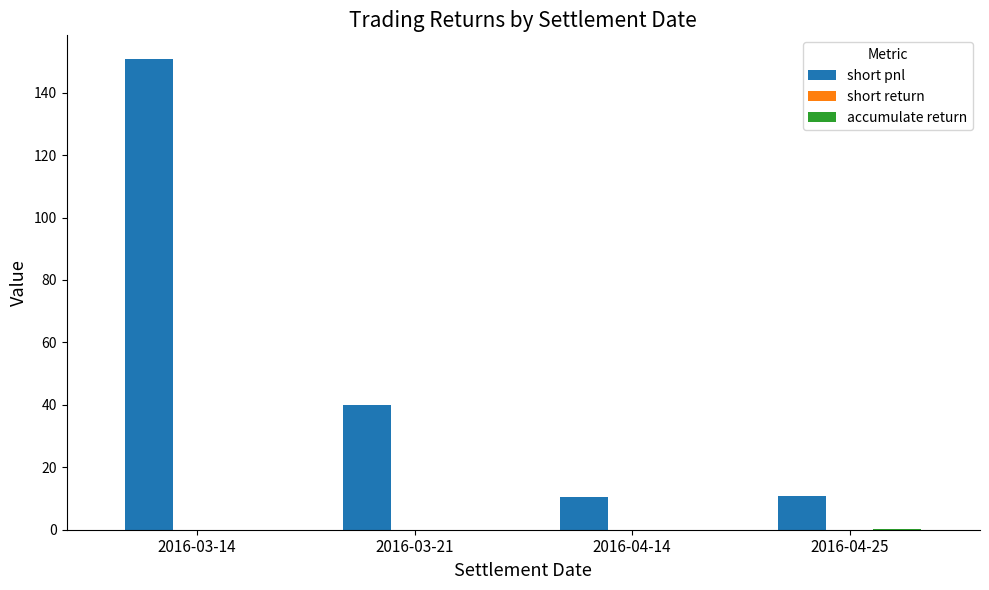

At which label does short pnl reach its peak?

2016-03-14